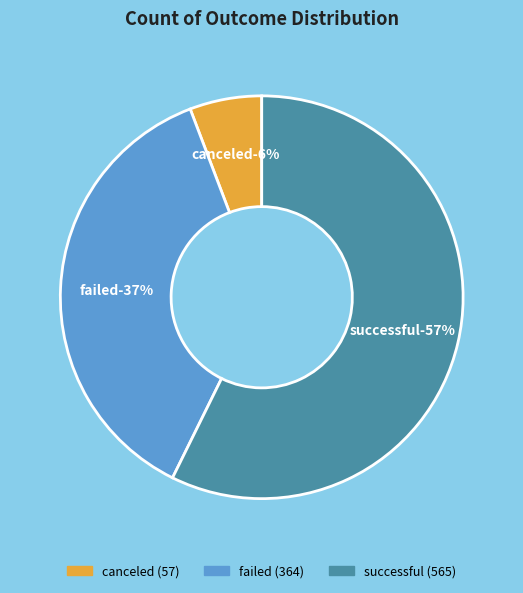

To the nearest percent, what is the average slice percentage?

33%